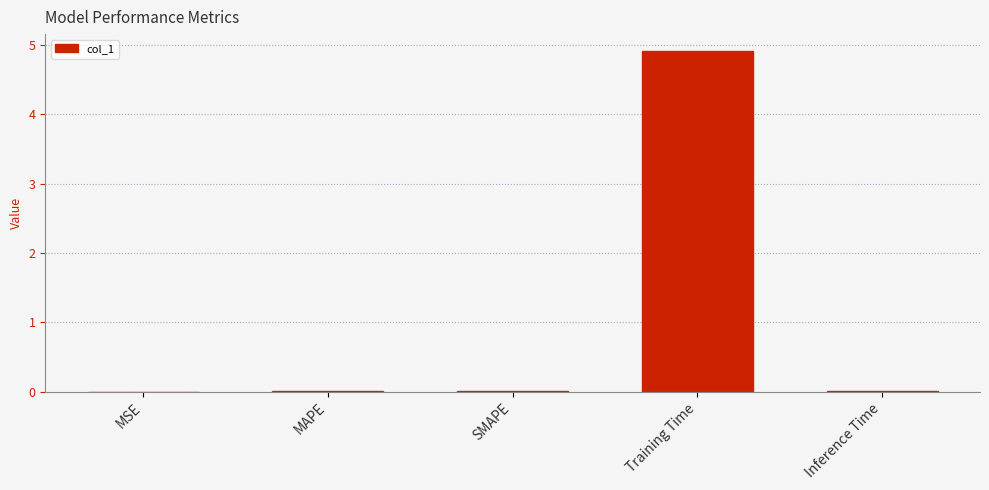

Count the number of data series in this chart.

1